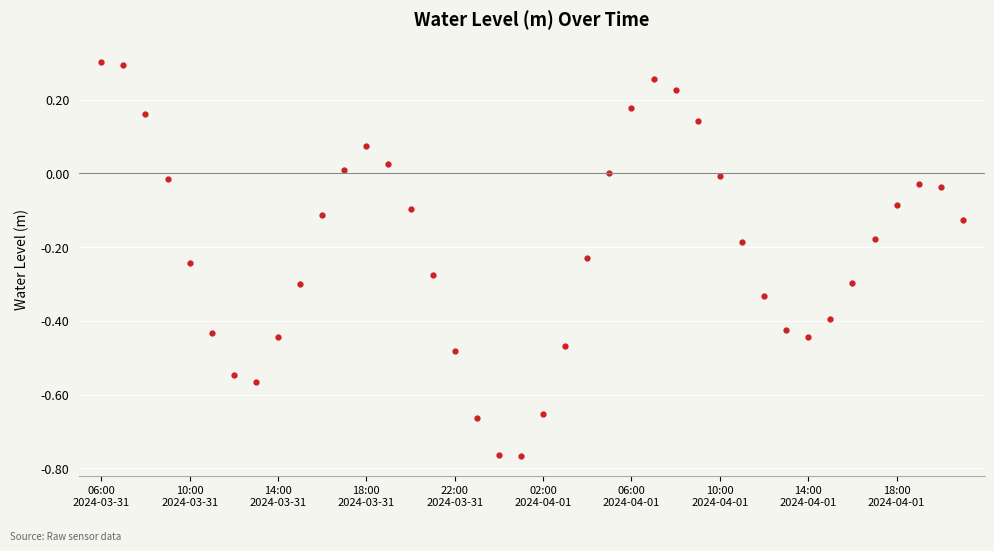

True or false: there are more than 1 points higher than both neighbors.

True